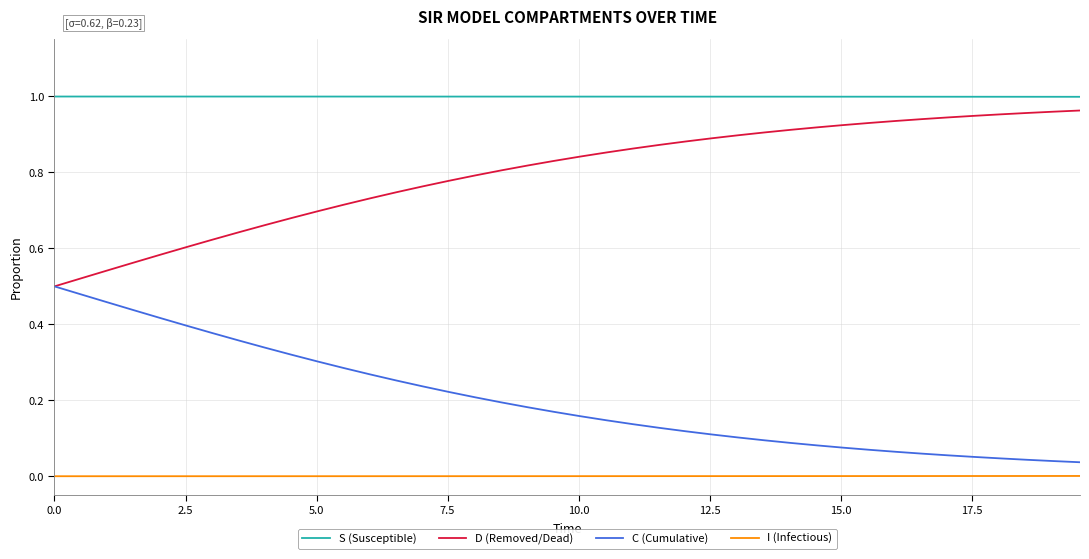

True or false: S (Susceptible) and I (Infectious) cross at least once.

False